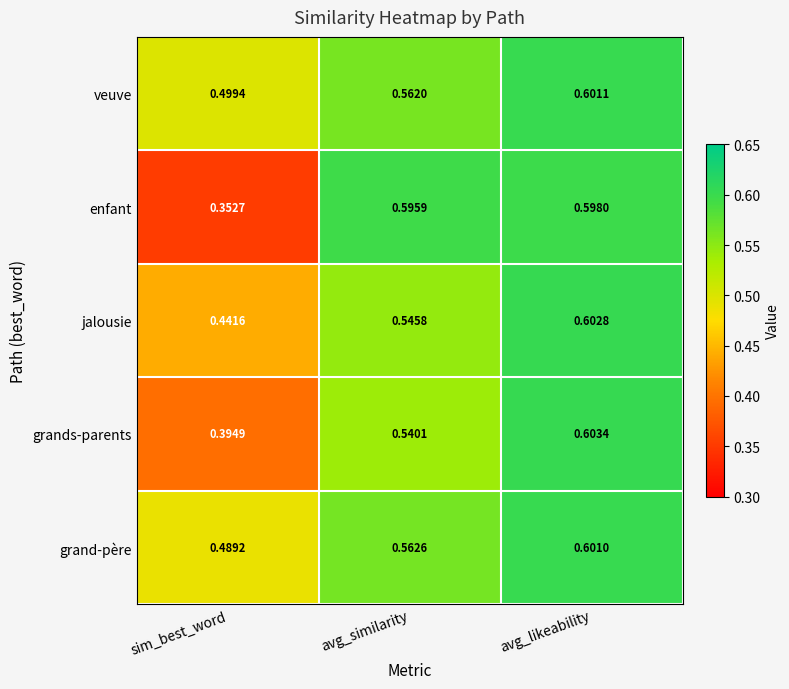

At which category is the sum across all series the highest?

avg_likeability